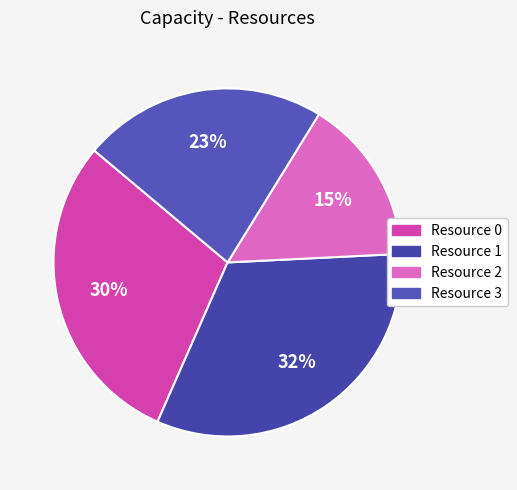

To the nearest percent, what percentage of the pie is Resource 0?

30%